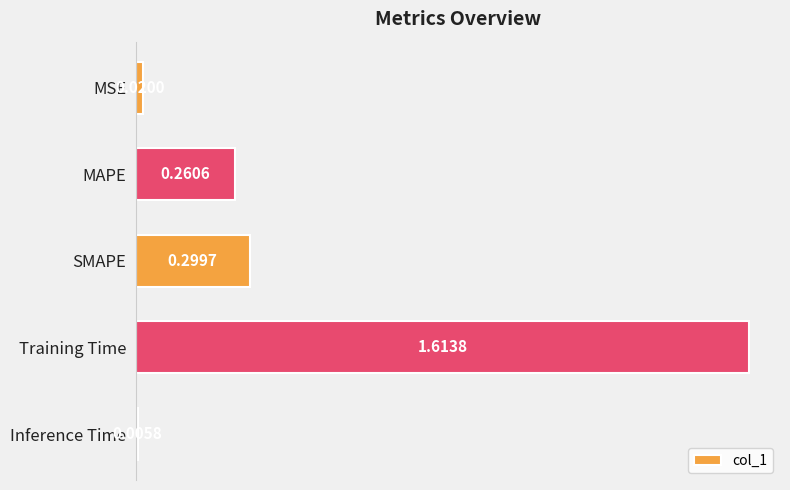

What is the change in value from MAPE to Inference Time?

-0.3